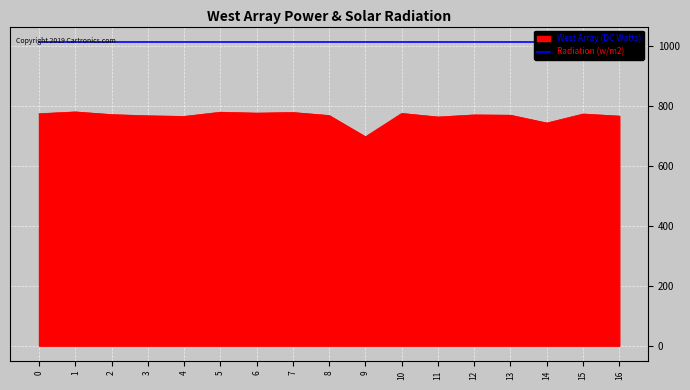

What value does the data have at 1?

781